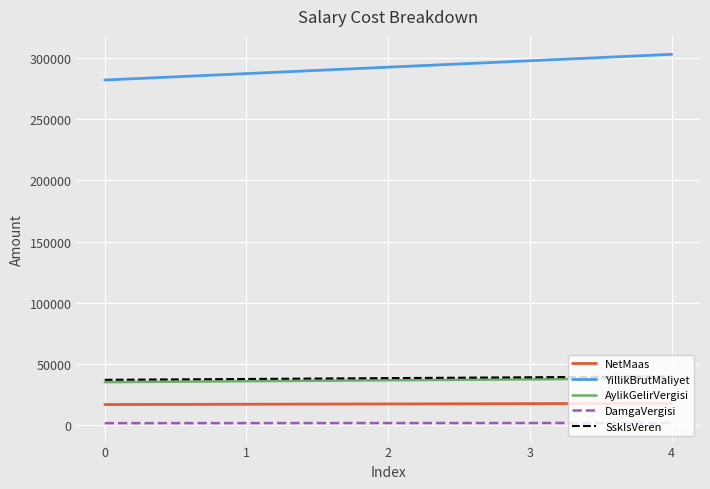

Is the value of DamgaVergisi at 2 greater than the value of SskIsVeren at 3?

No